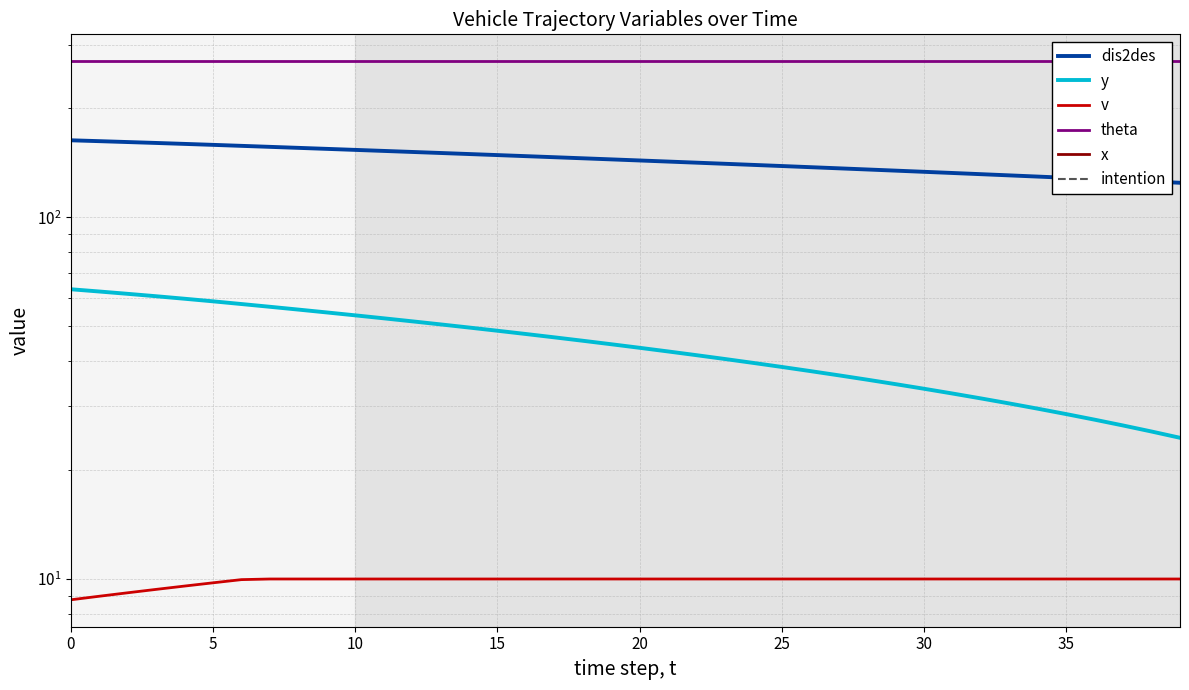

Which series has the largest total across all categories?

theta